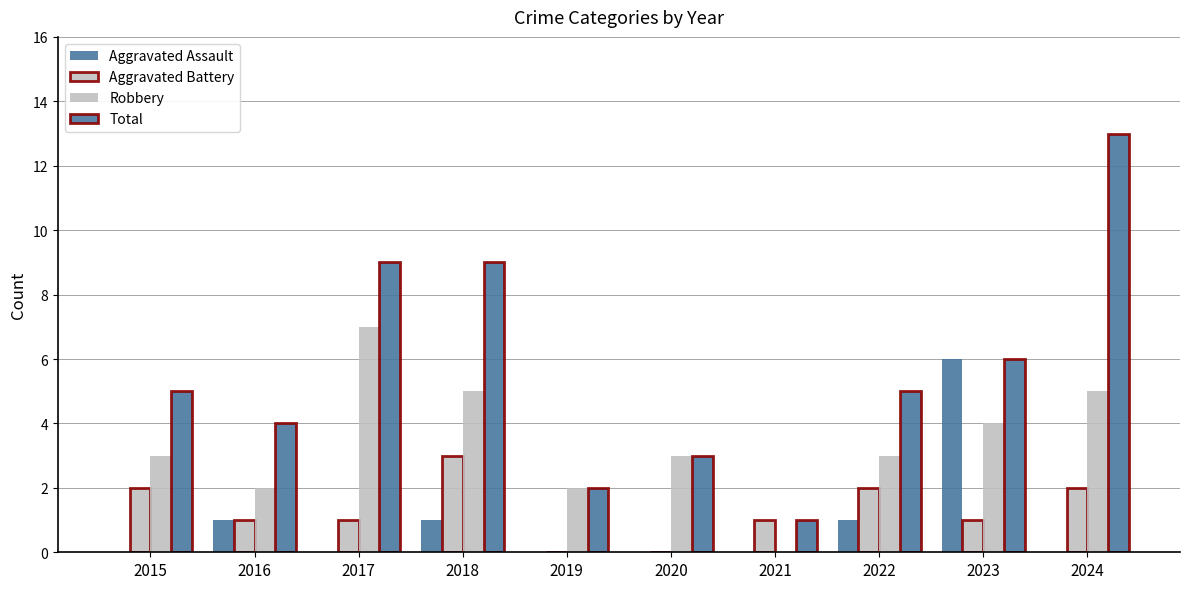

The value of Total at 2022 is 5. True or false?

True